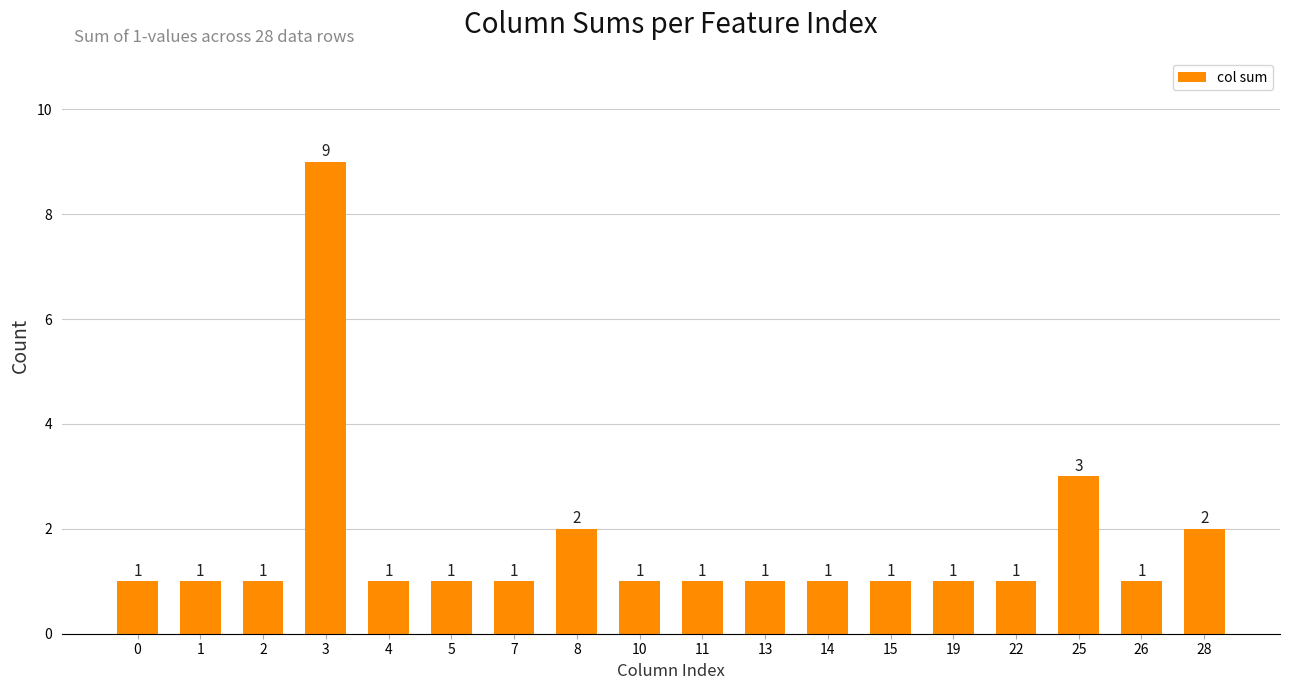

Reading left to right, transcribe all the data shown in this chart.

1	1	1	9	1	1	1	2	1	1	1	1	1	1	1	3	1	2